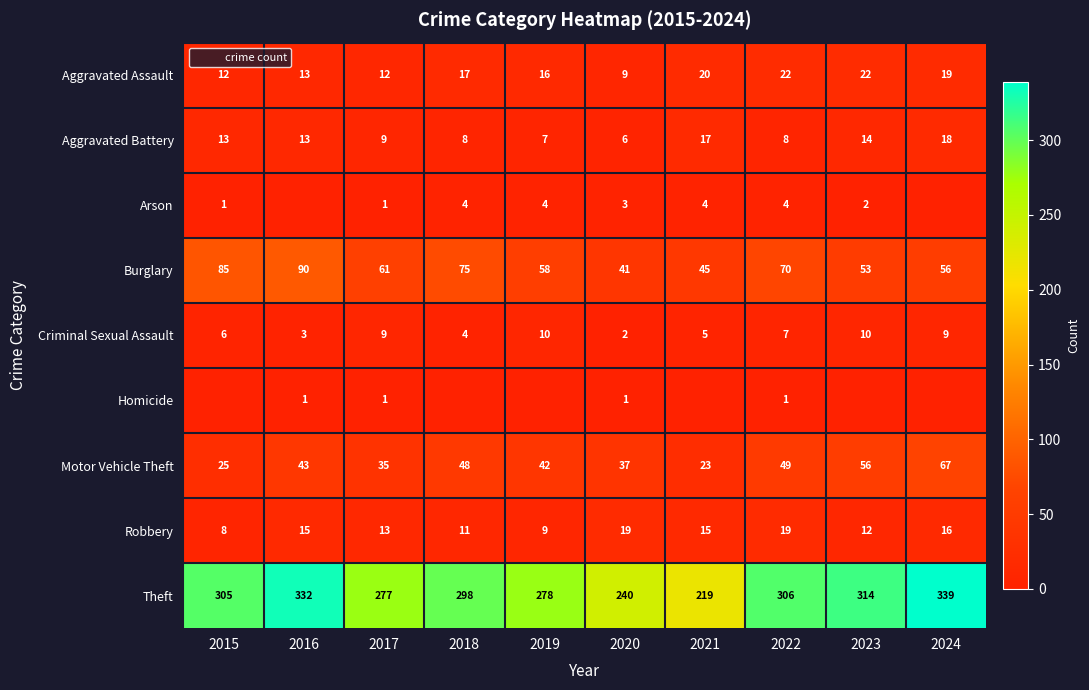

At which label does Motor Vehicle Theft first exceed 43?

2018